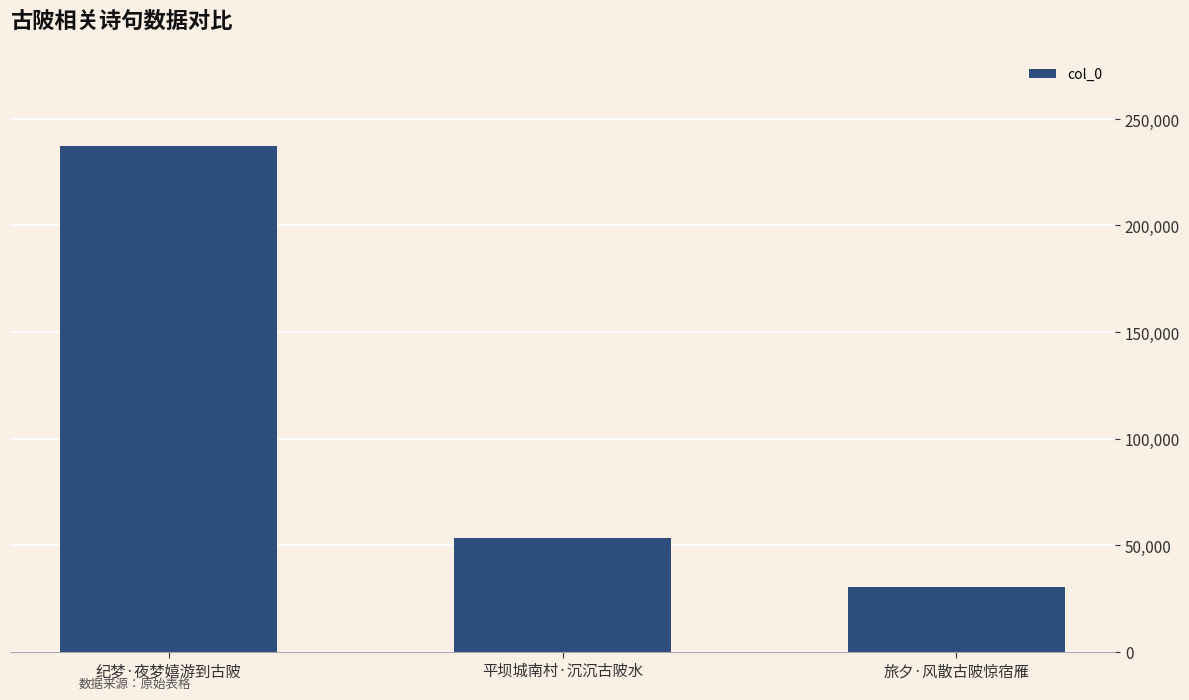

How many distinct data groups are displayed?

1